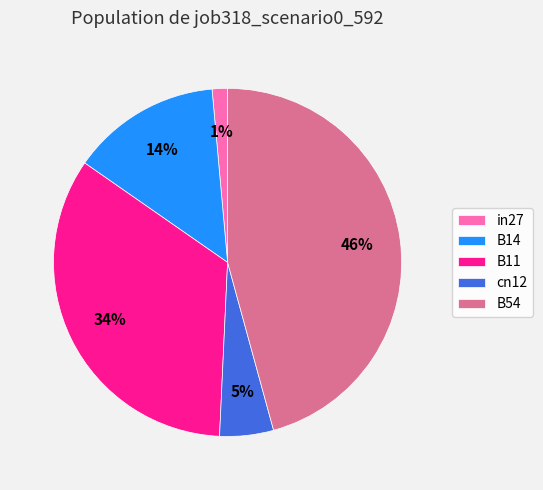

Which category has the smallest portion of the pie?

in27